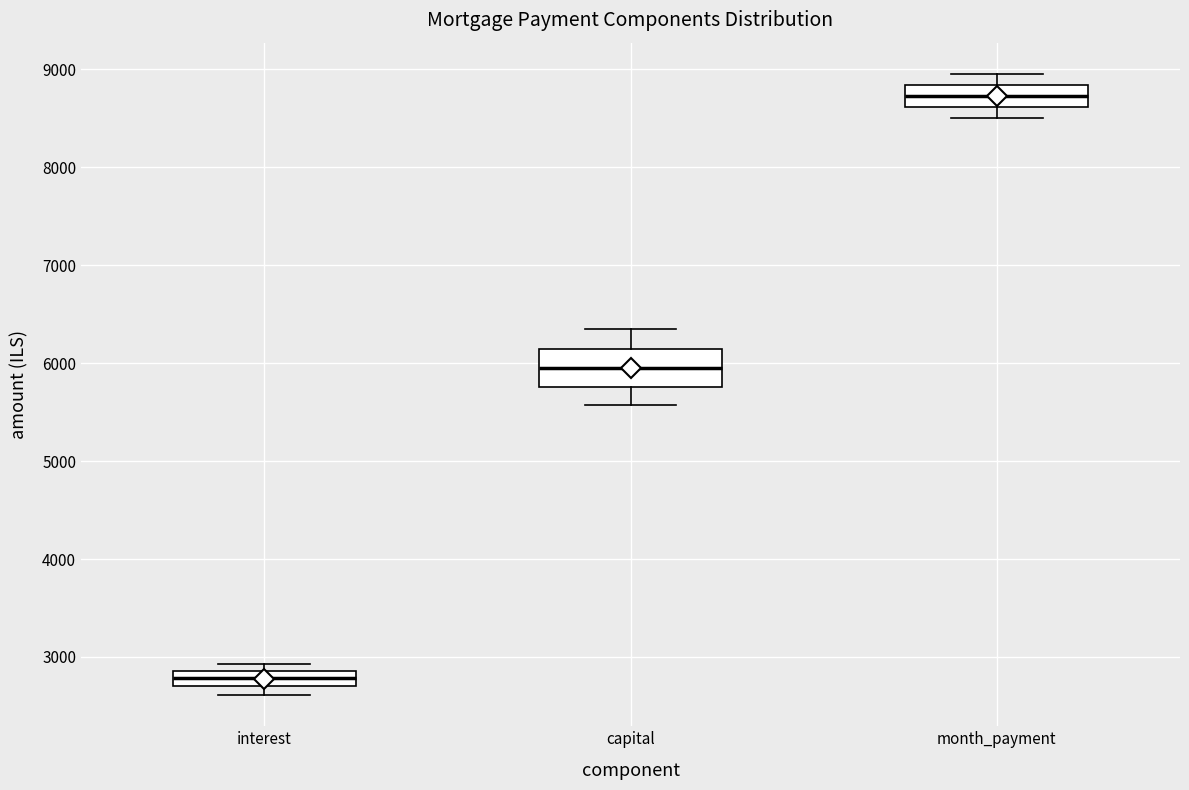

Reading left to right, read every box against the y-axis: the position of its median line, the range the box covers, and the ends of its whiskers. The values are not printed on the chart, so give them approximately, as read against the axis.

interest: median 2800, box 2700 to 2900, whiskers 2600 to 2900 (just above the box's upper edge)
capital: median 5900, box 5800 to 6100, whiskers 5600 to 6300
month_payment: median 8700, box 8600 to 8800, whiskers 8500 to 9000